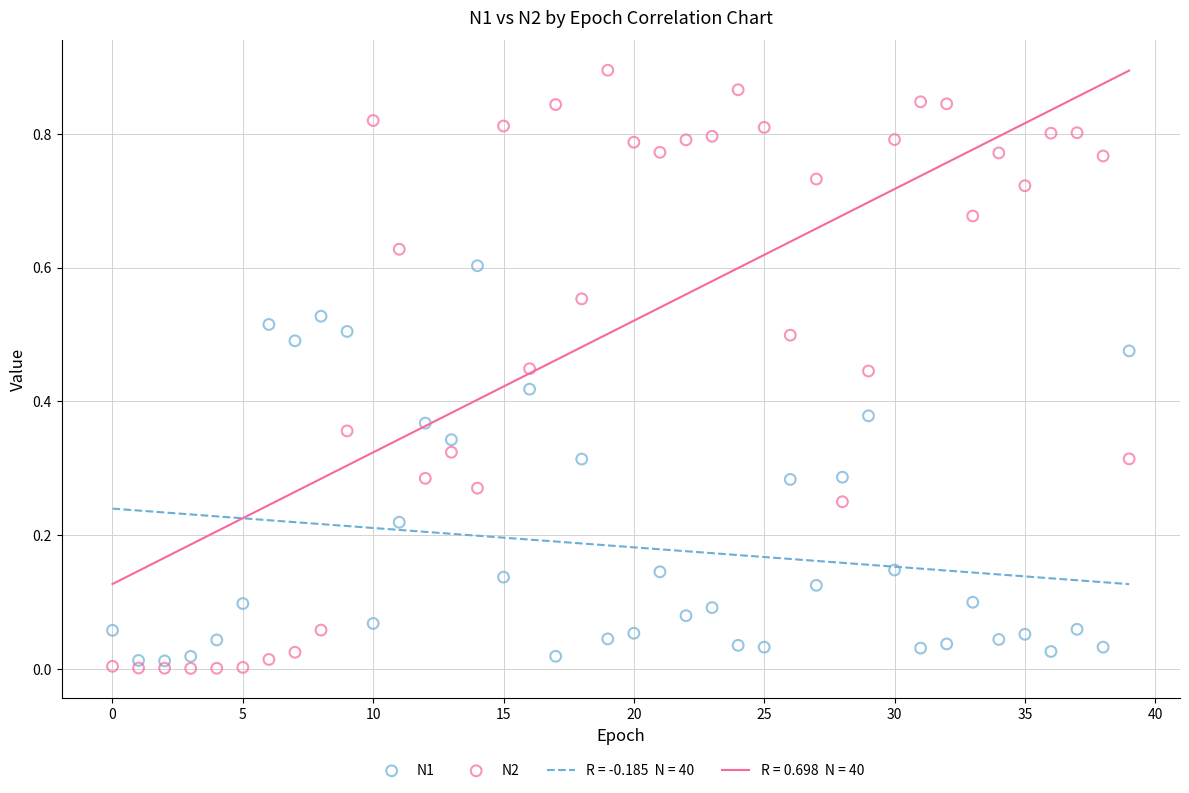

Which series has the largest Y range (max minus min)?

N2